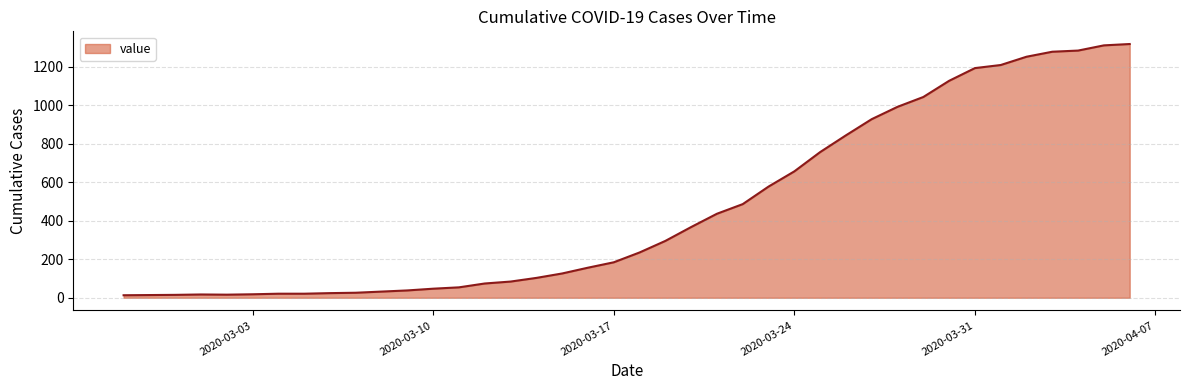

What is the greatest value displayed?

1317